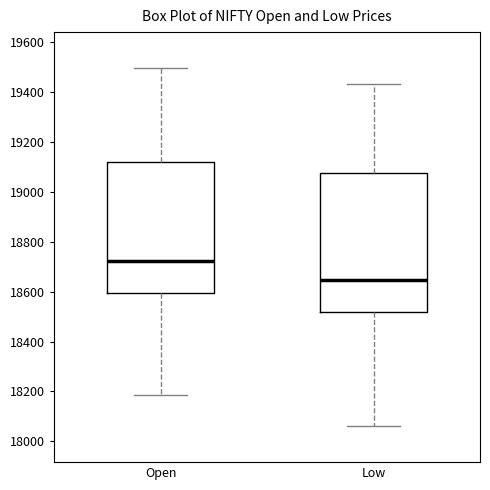

Reading left to right, transcribe this box plot: for each box, give where its median line is, the range the box spans, and where its two whiskers end, as read against the y-axis. The values are not printed on the chart, so give them approximately, as read against the axis.

Open: median 18720, box 18600 to 19120, whiskers 18180 to 19500
Low: median 18640, box 18520 to 19080, whiskers 18060 to 19440